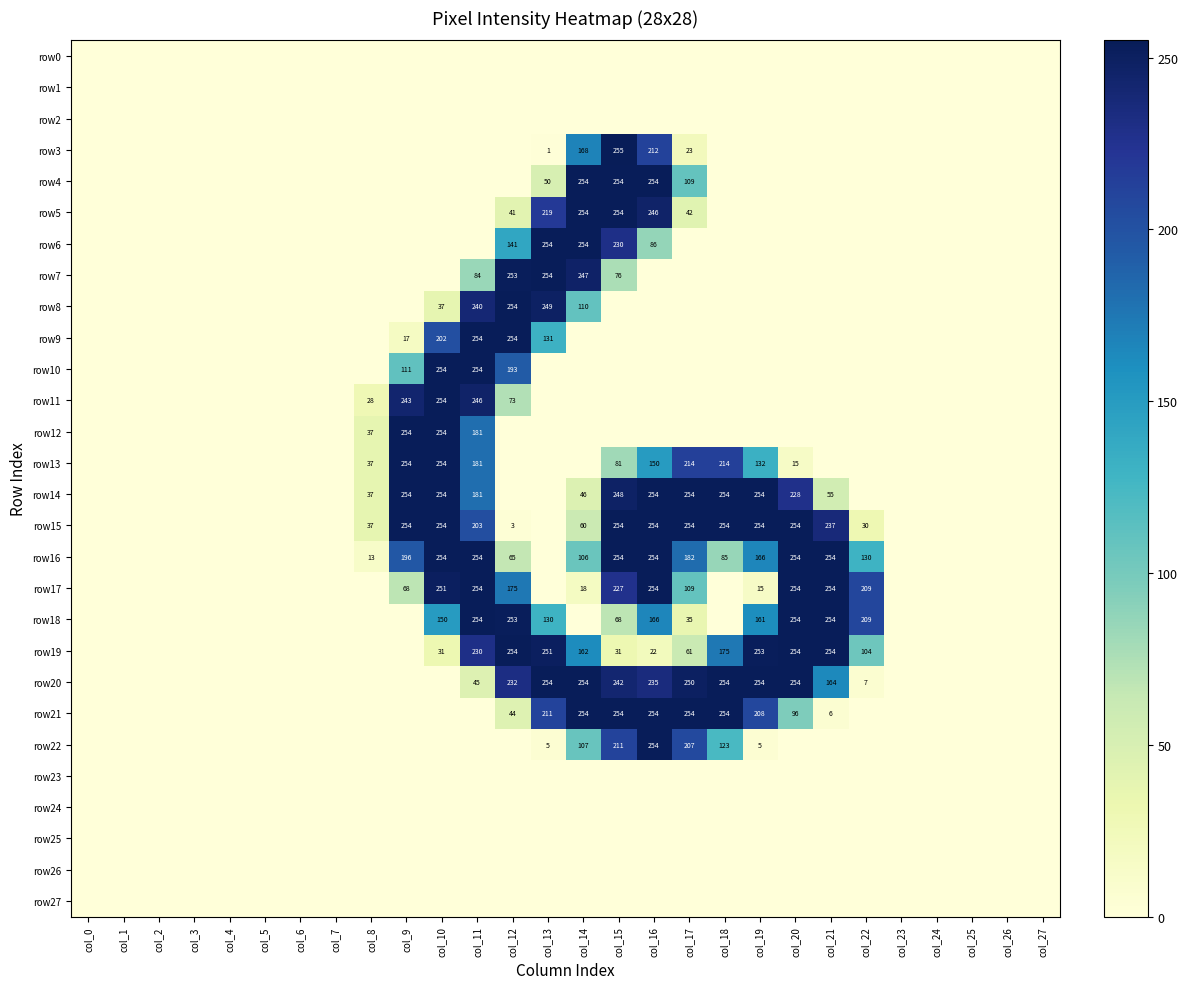

The row20 series shows 392 at col_15. True or false?

False